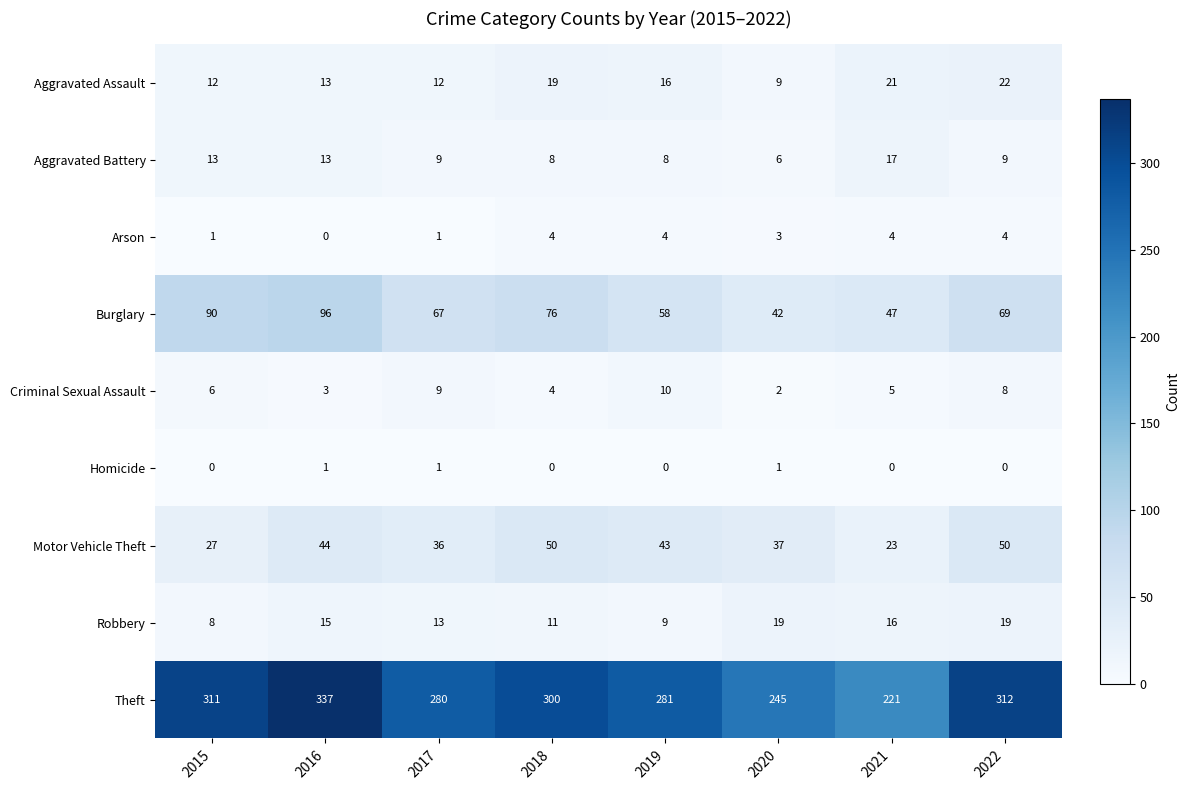

At which label does Aggravated Battery reach its minimum?

2020